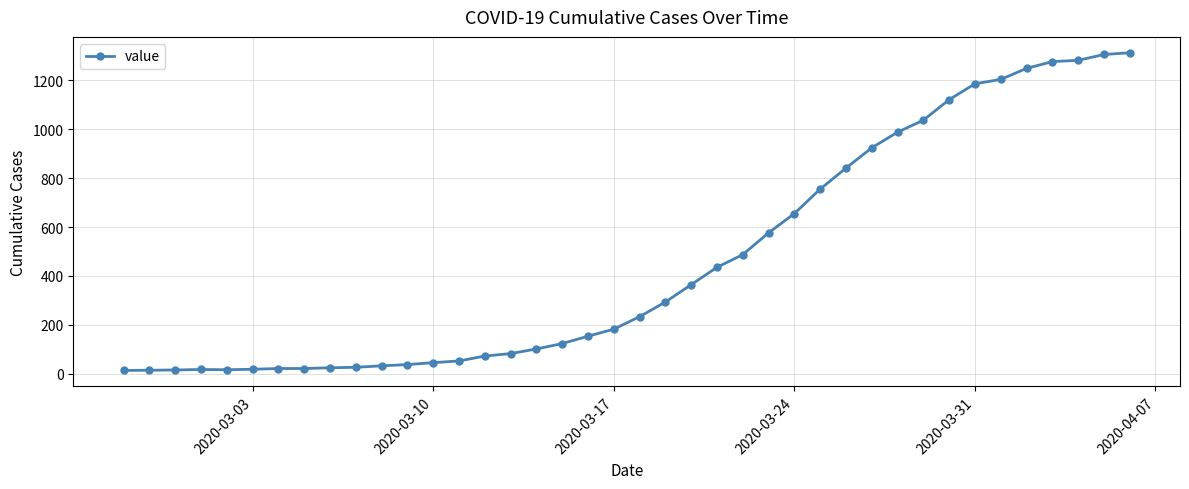

What is the difference between the maximum and minimum values?

1300